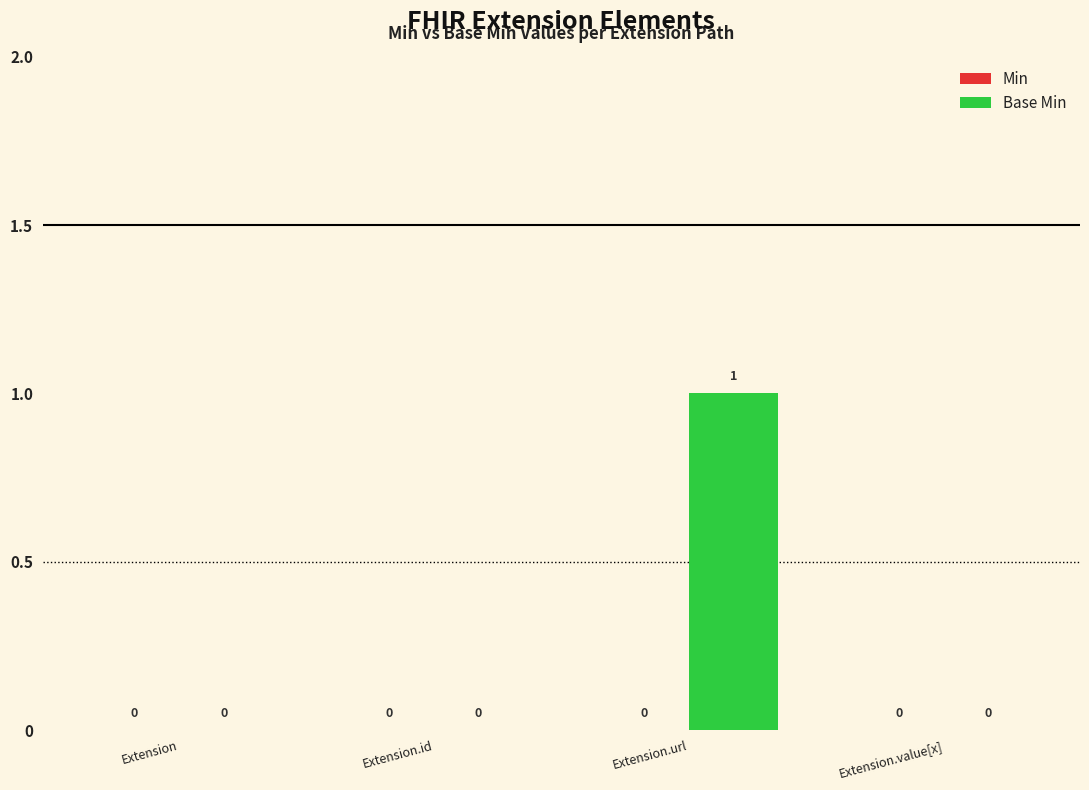

Between Extension.url and Extension.value[x], which is larger?

Extension.url